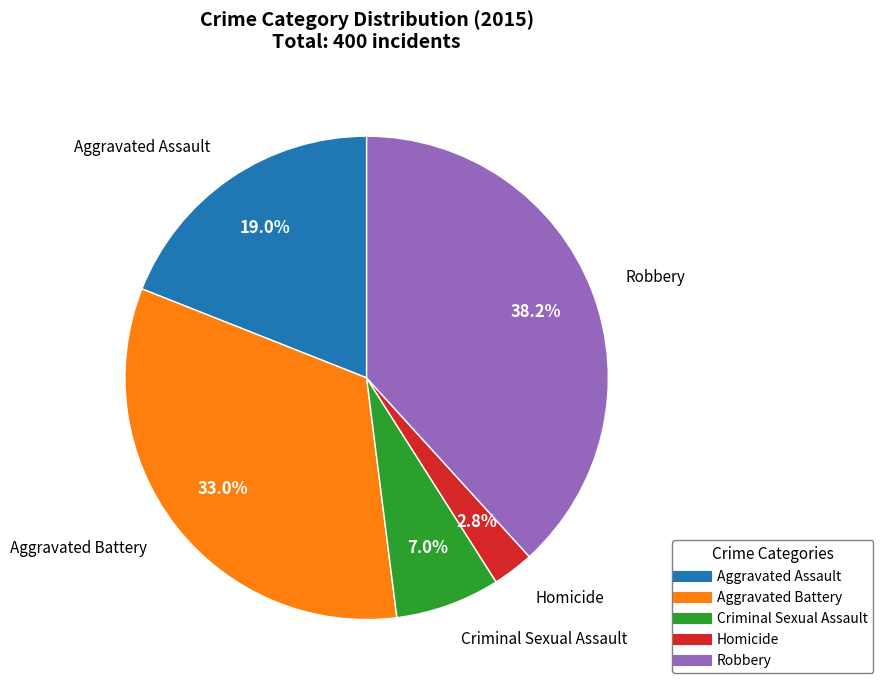

Rank the categories by value from lowest to highest.

Homicide, Criminal Sexual Assault, Aggravated Assault, Aggravated Battery, Robbery